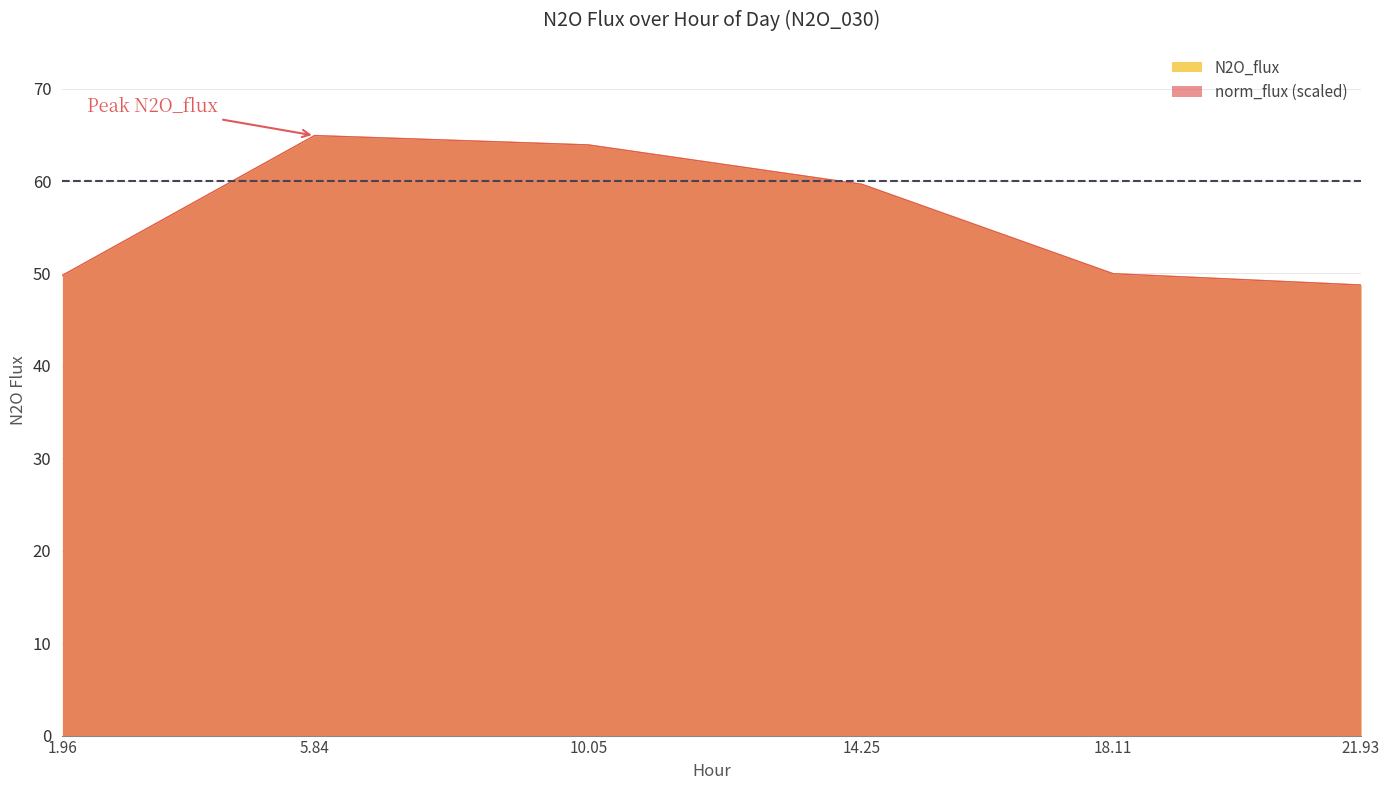

Which label corresponds to the smallest value in the chart?

21.93